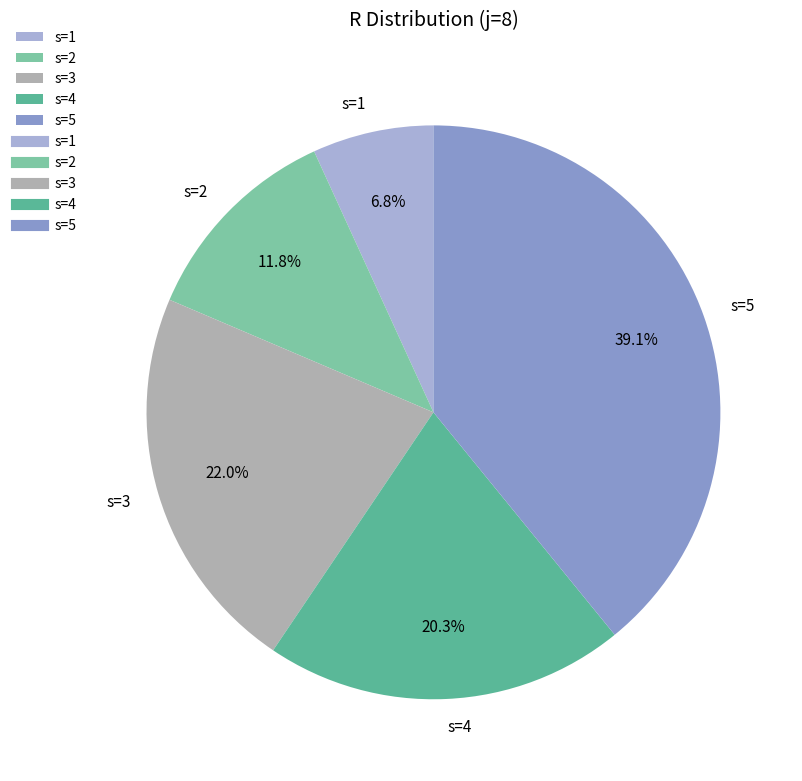

What percentage is the s=1 slice, to the nearest percent?

7%